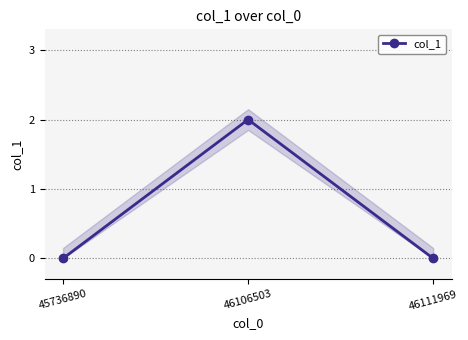

Reading left to right, what are all the values shown in this chart?

0	2	0